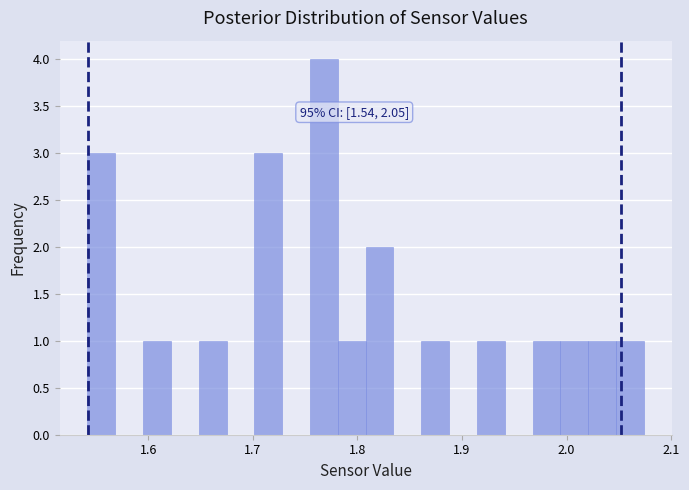

Read against the x-axis, roughly where is the centre of the tallest bar?

1.77